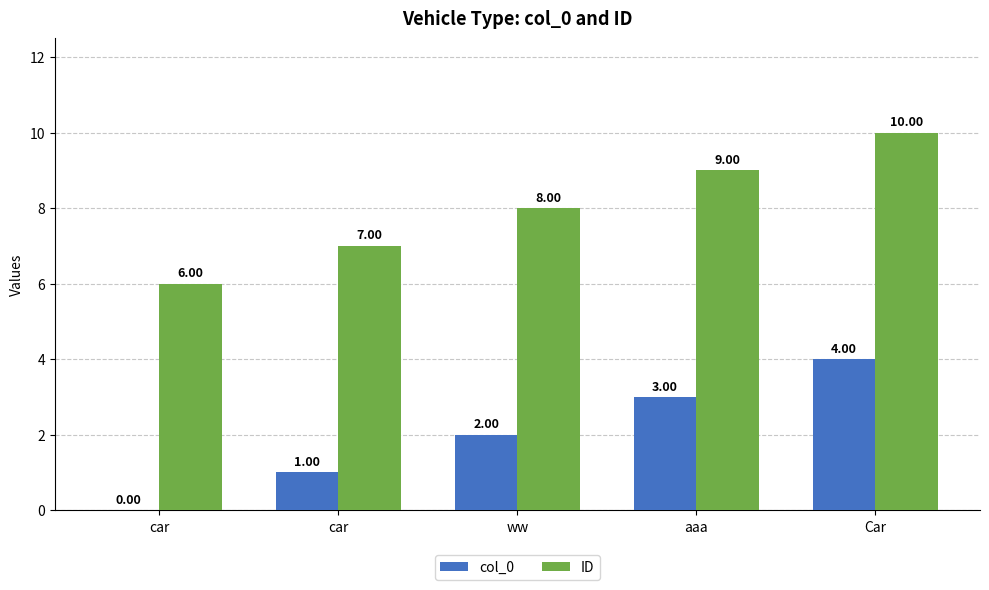

How many ID values are between 7 and 9?

3